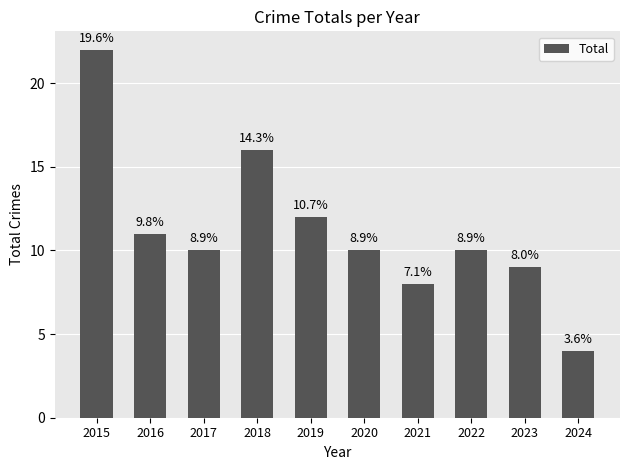

Rank the categories by value from lowest to highest.

2024, 2021, 2023, 2017, 2020, 2022, 2016, 2019, 2018, 2015